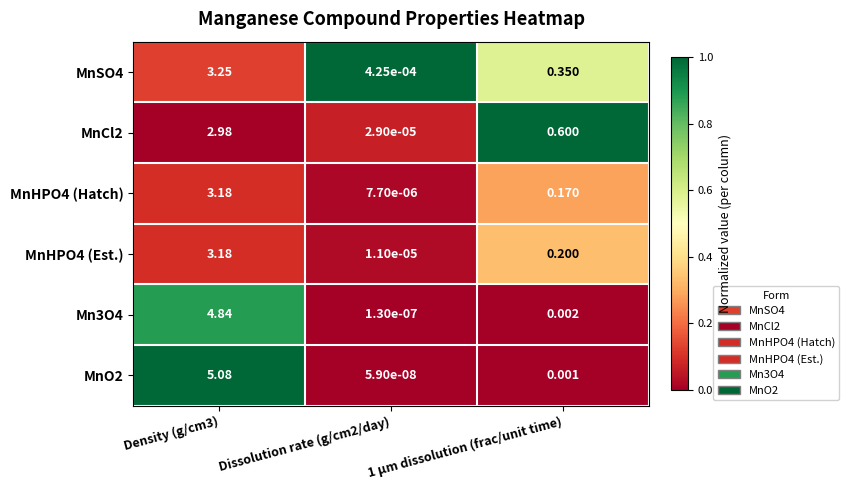

At how many categories does at least one series exceed 0?

3